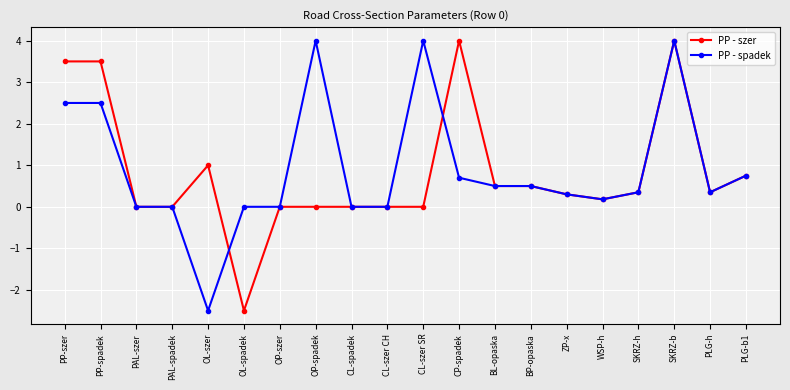

At which category is the sum across all series the highest?

SKRZ-b